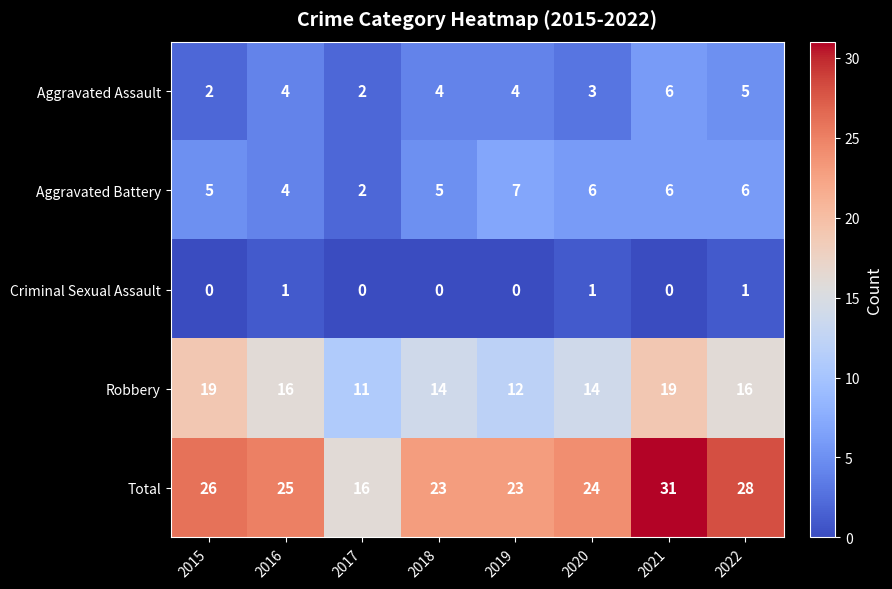

What is the sum of all Aggravated Assault values?

30